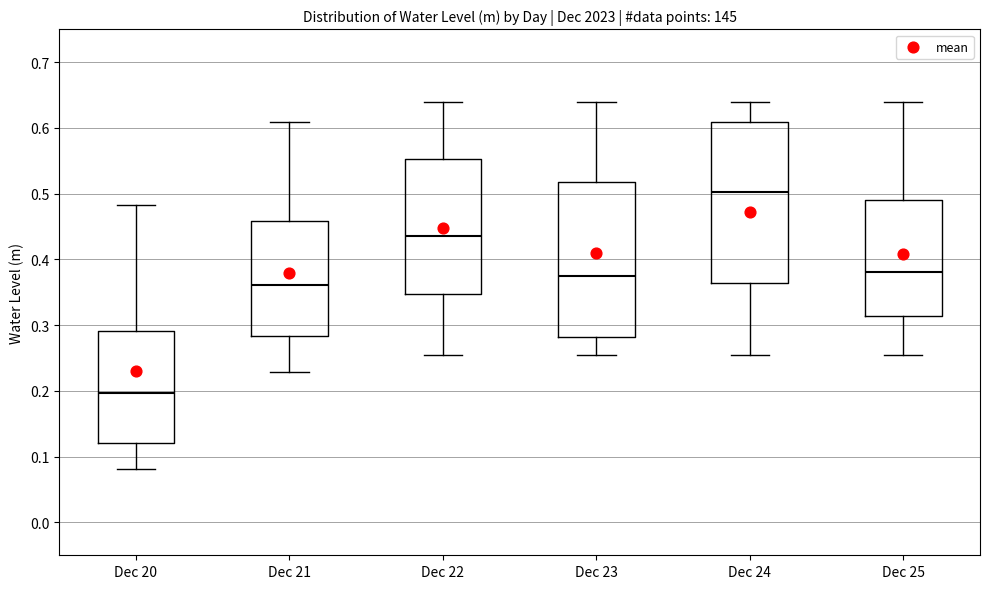

Reading left to right, transcribe this box plot: for each box, give where its median line is, the range the box spans, and where its two whiskers end, as read against the y-axis. The values are not printed on the chart, so give them approximately, as read against the axis.

Dec 20: median 0.20, box 0.12 to 0.29, whiskers 0.08 to 0.48
Dec 21: median 0.36, box 0.28 to 0.46, whiskers 0.23 to 0.61
Dec 22: median 0.44, box 0.35 to 0.55, whiskers 0.26 to 0.64
Dec 23: median 0.37, box 0.28 to 0.52, whiskers 0.26 to 0.64
Dec 24: median 0.50, box 0.36 to 0.61, whiskers 0.26 to 0.64
Dec 25: median 0.38, box 0.31 to 0.49, whiskers 0.26 to 0.64